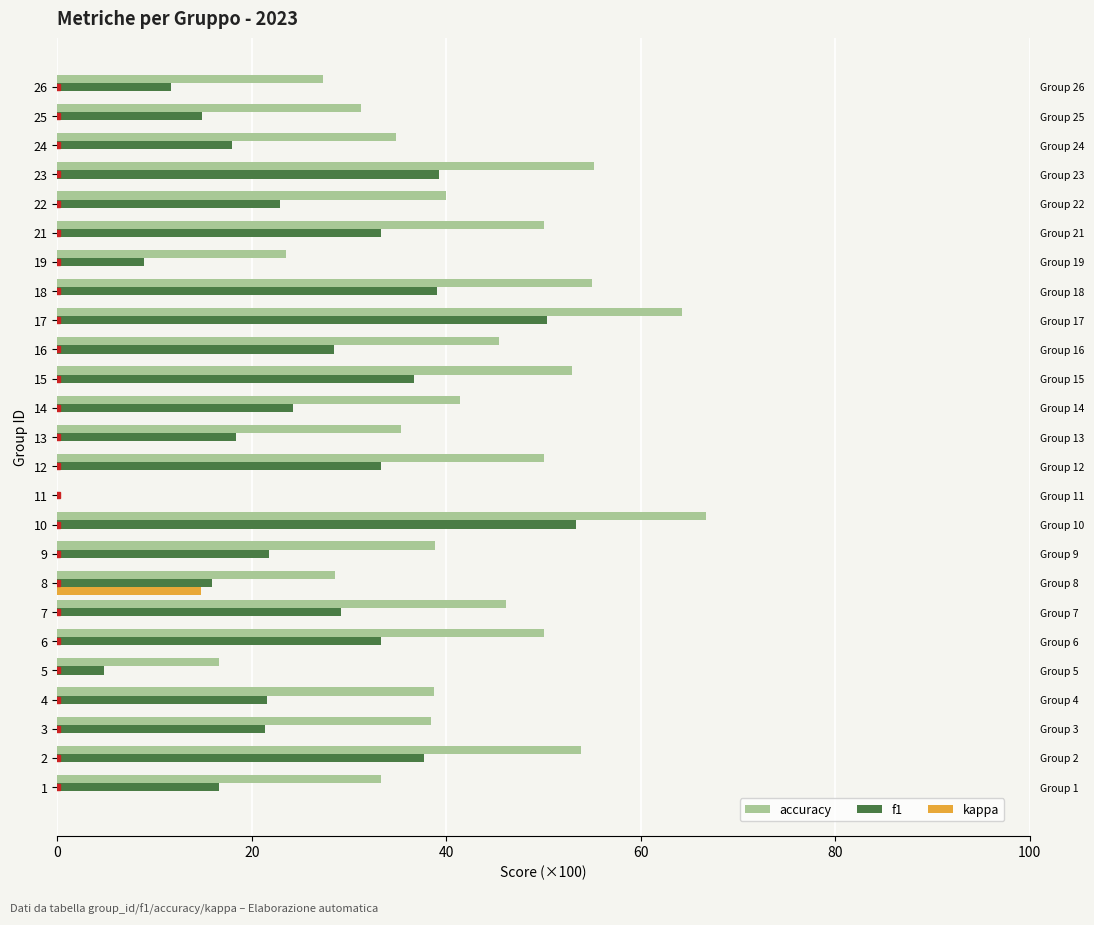

What is the total value across all series at 3?

59.8